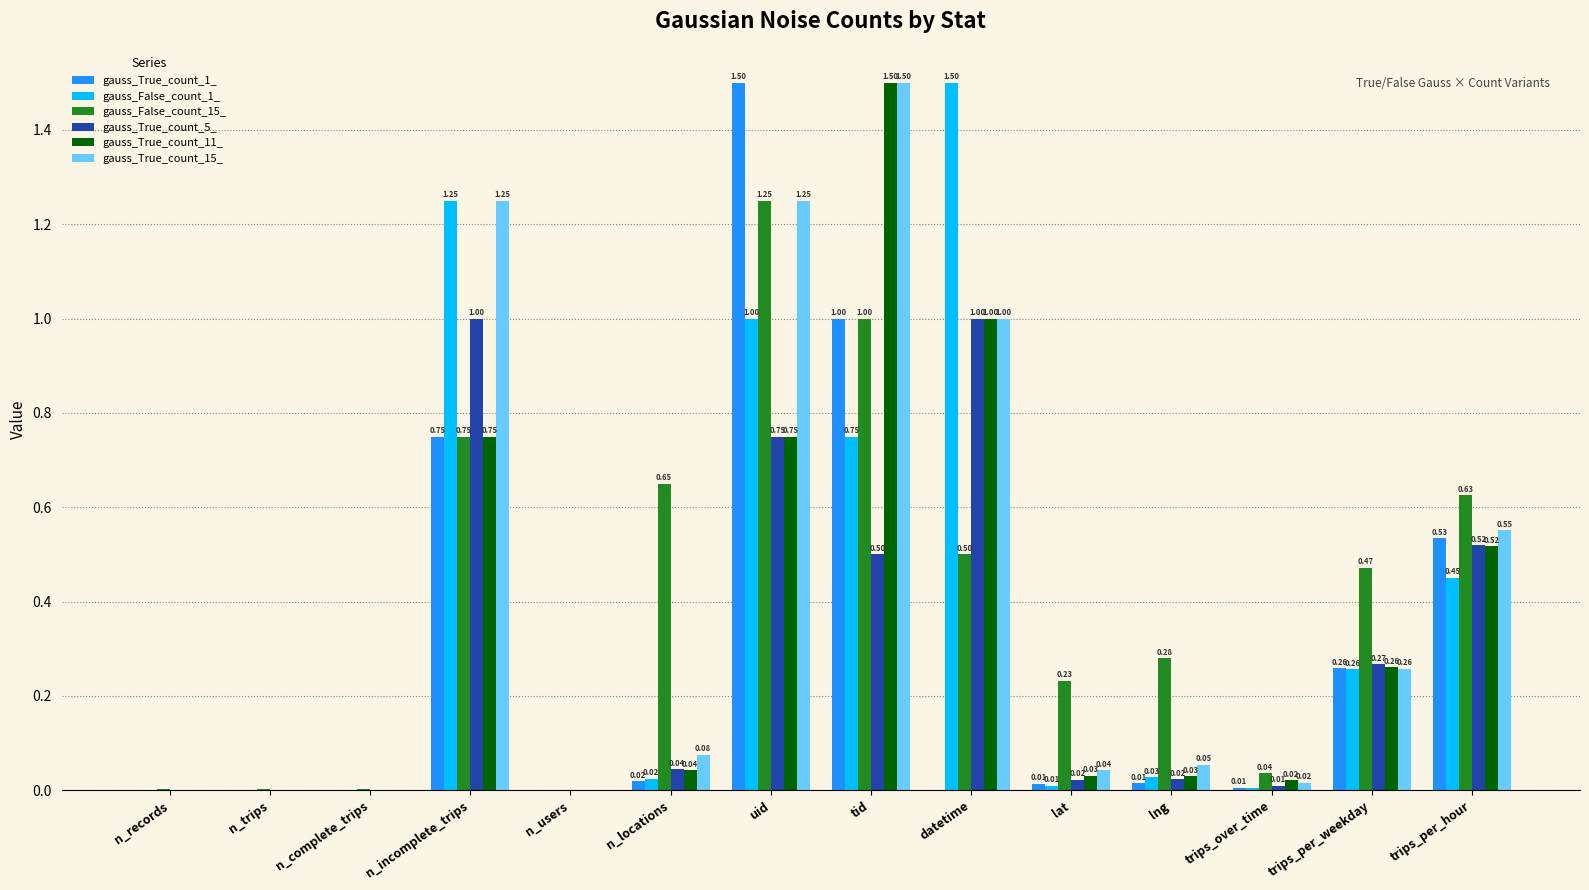

What are all the series names shown in the legend?

gauss_True_count_1_, gauss_False_count_1_, gauss_False_count_15_, gauss_True_count_5_, gauss_True_count_11_, gauss_True_count_15_